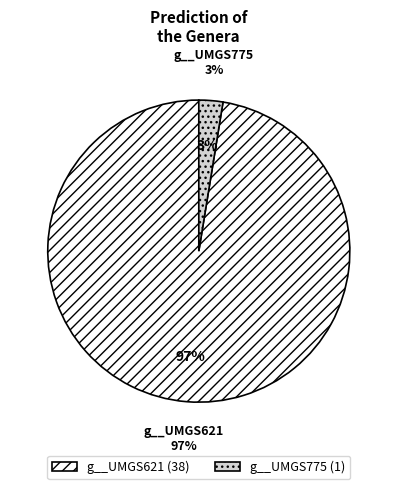

Does g__UMGS621 represent more than half of the total?

Yes